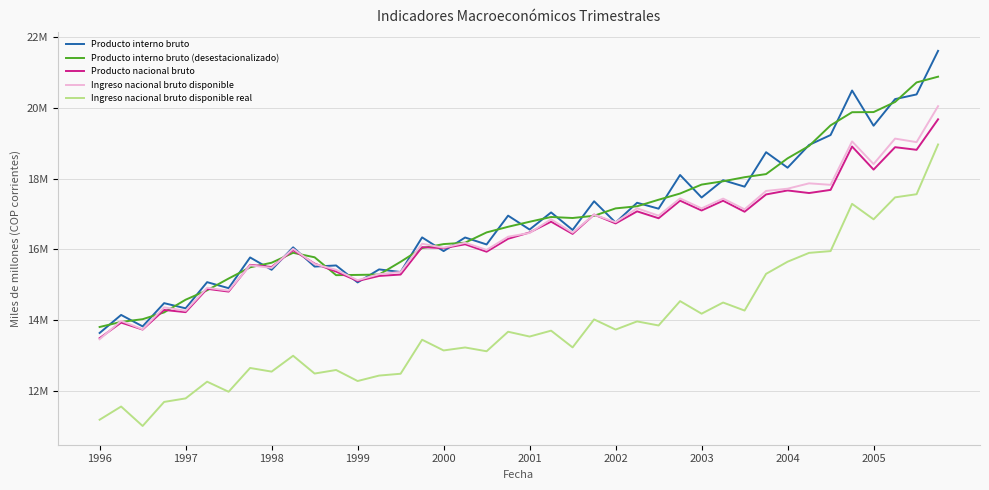

At how many categories does at least one series exceed 17168834?

16